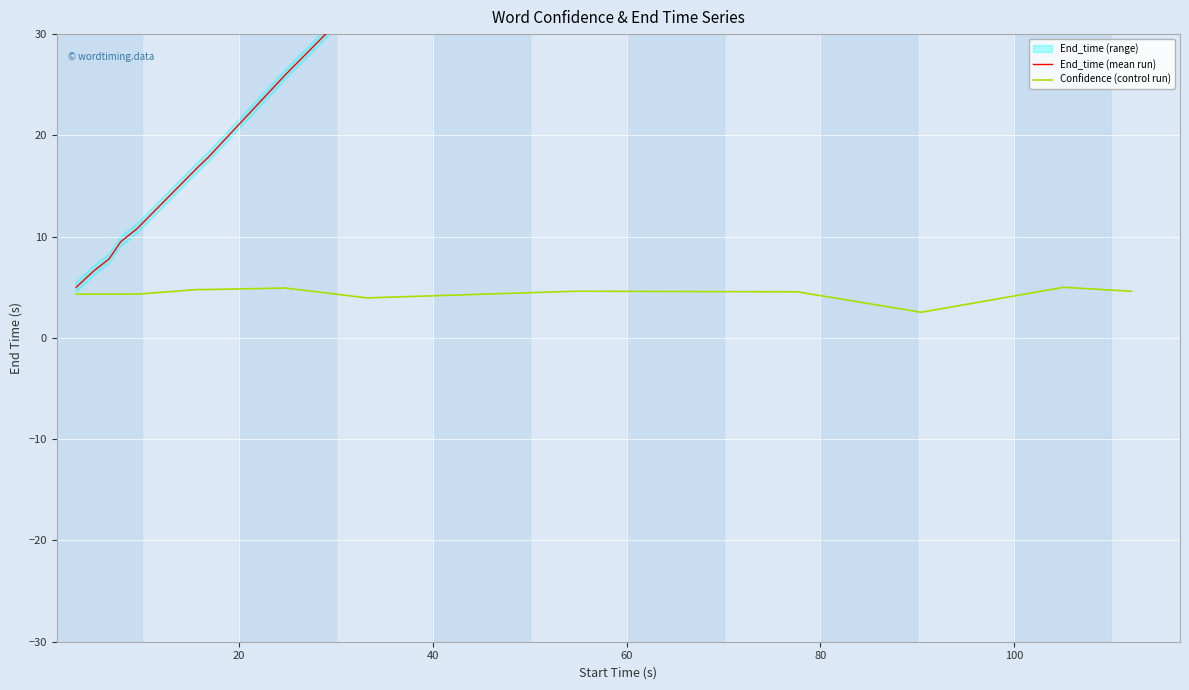

What is the minimum value for Confidence (control run)?

2.5